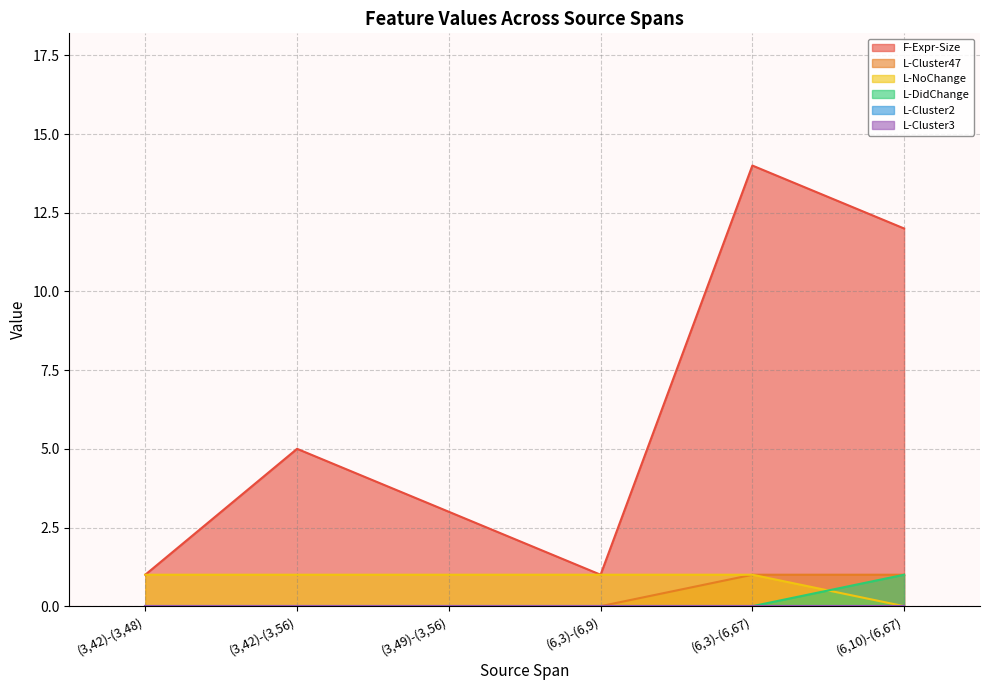

True or false: L-DidChange has a value of 1 at (3,42)-(3,48).

False